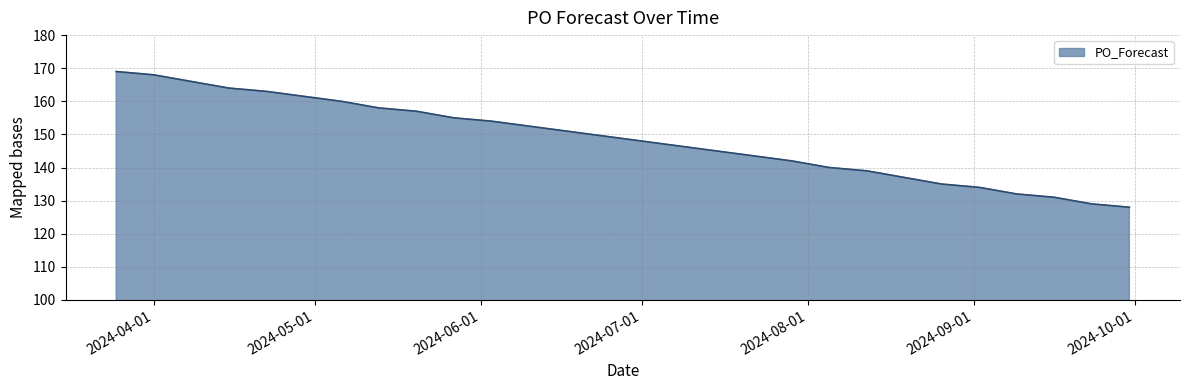

What is the maximum value shown in the chart?

169